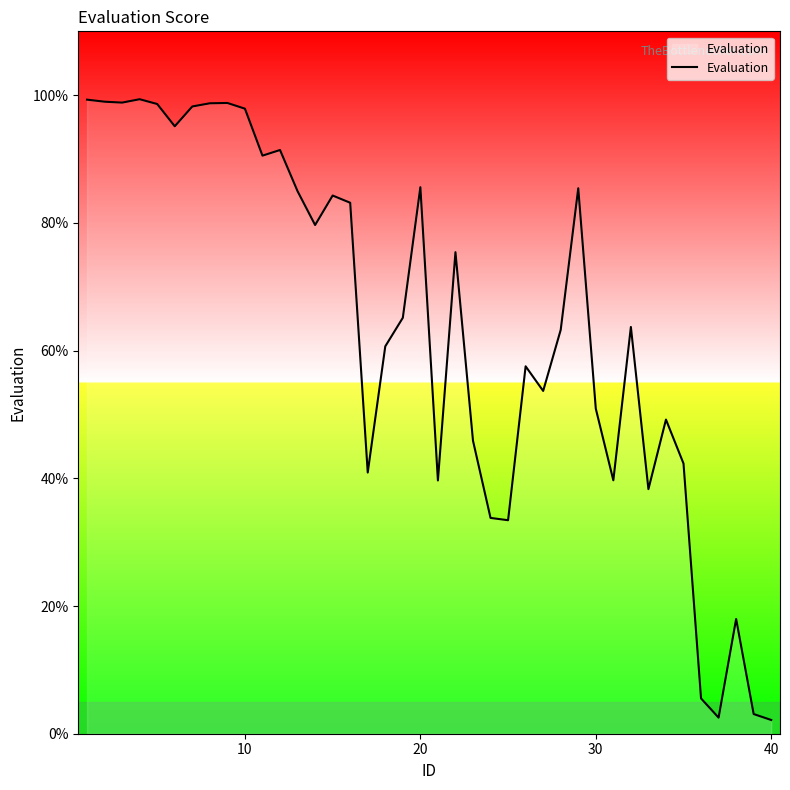

What is the difference between the maximum and minimum values?

97.2